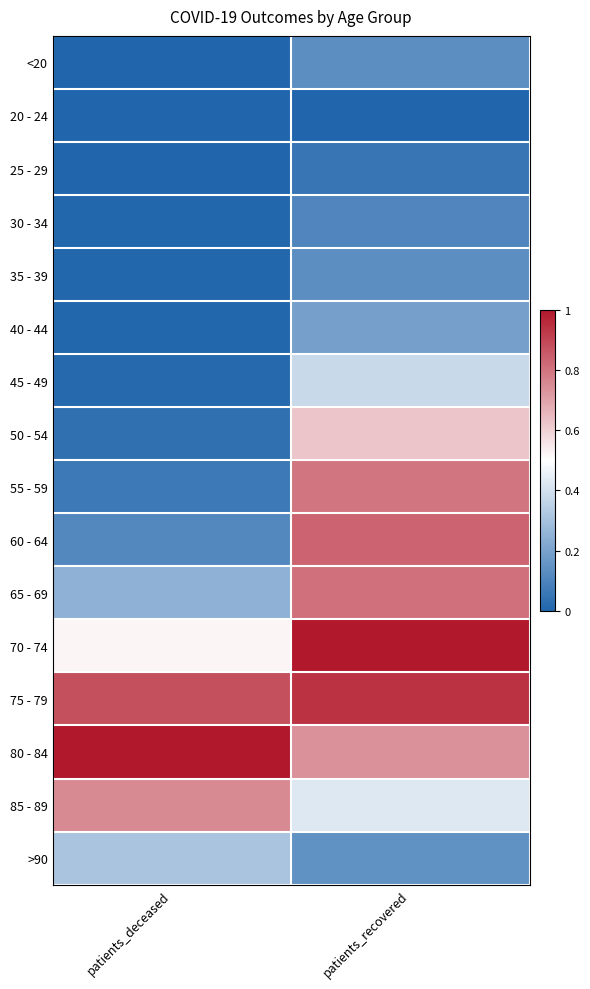

Between patients_deceased and patients_recovered, which is larger?

patients_recovered